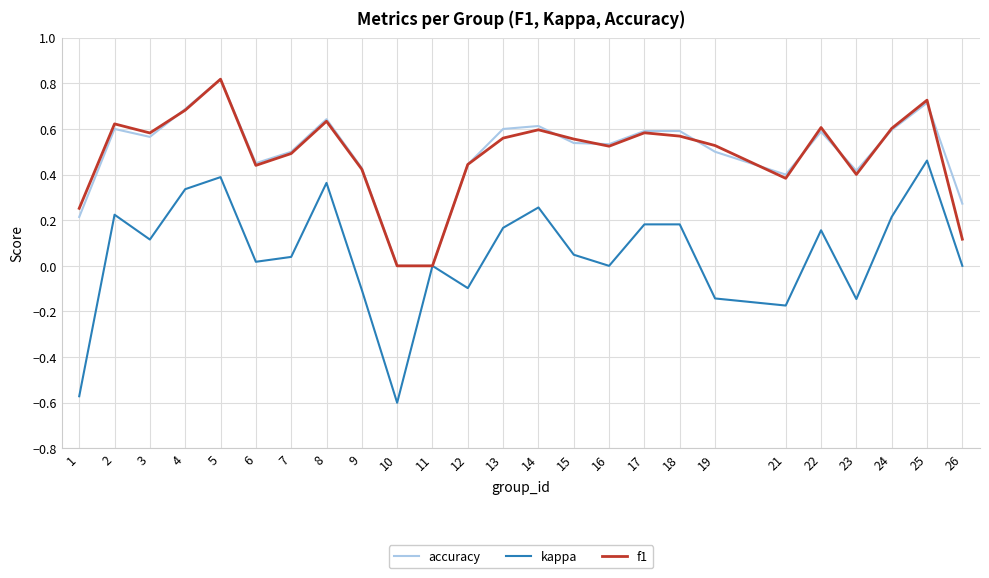

Which series has the largest range (max minus min)?

kappa